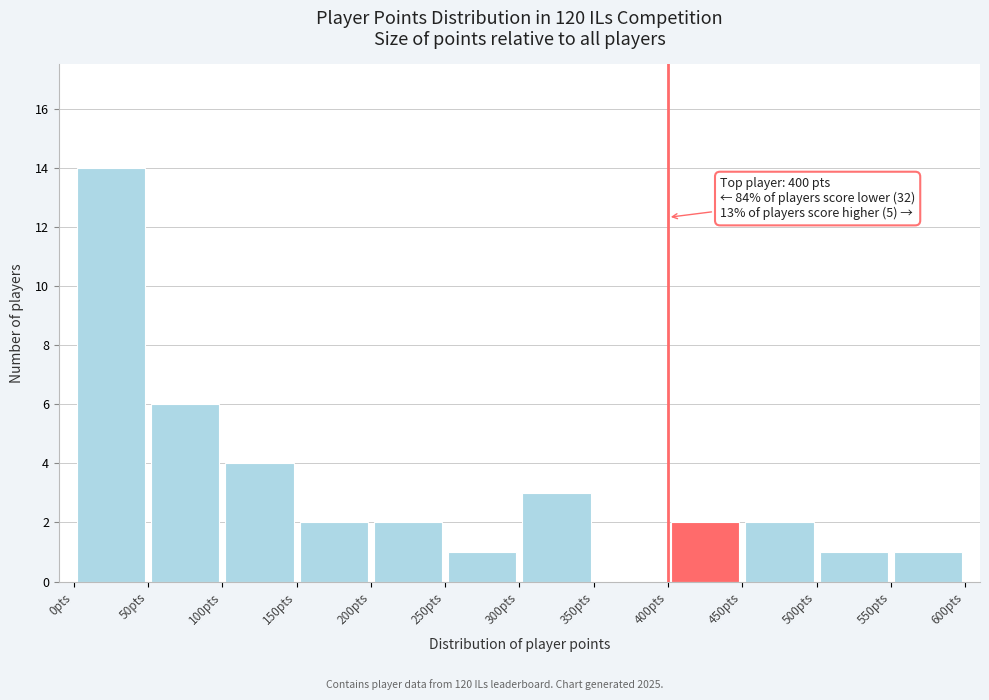

Over which range of the x-axis is the bar tallest?

0 to 50